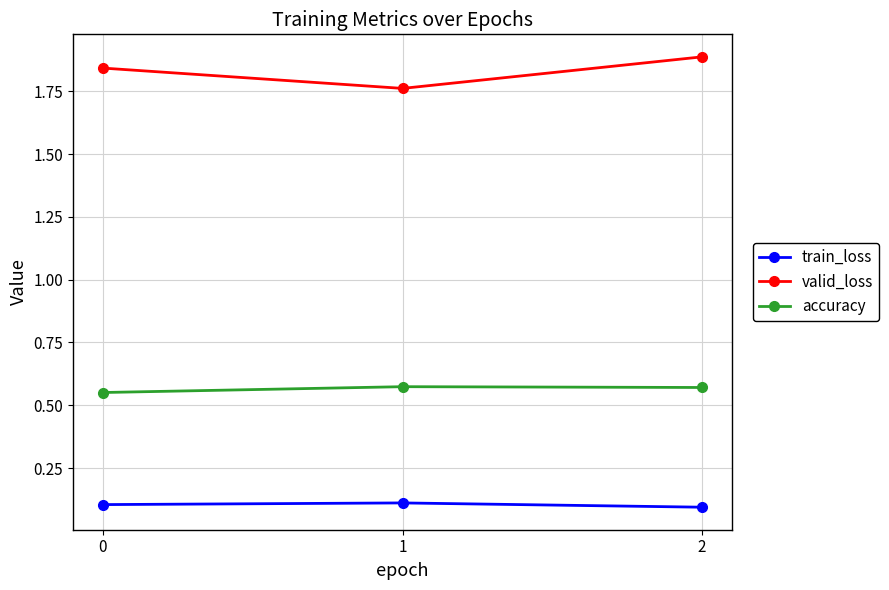

What is the value of the train_loss point at the 3rd from the left?

0.1